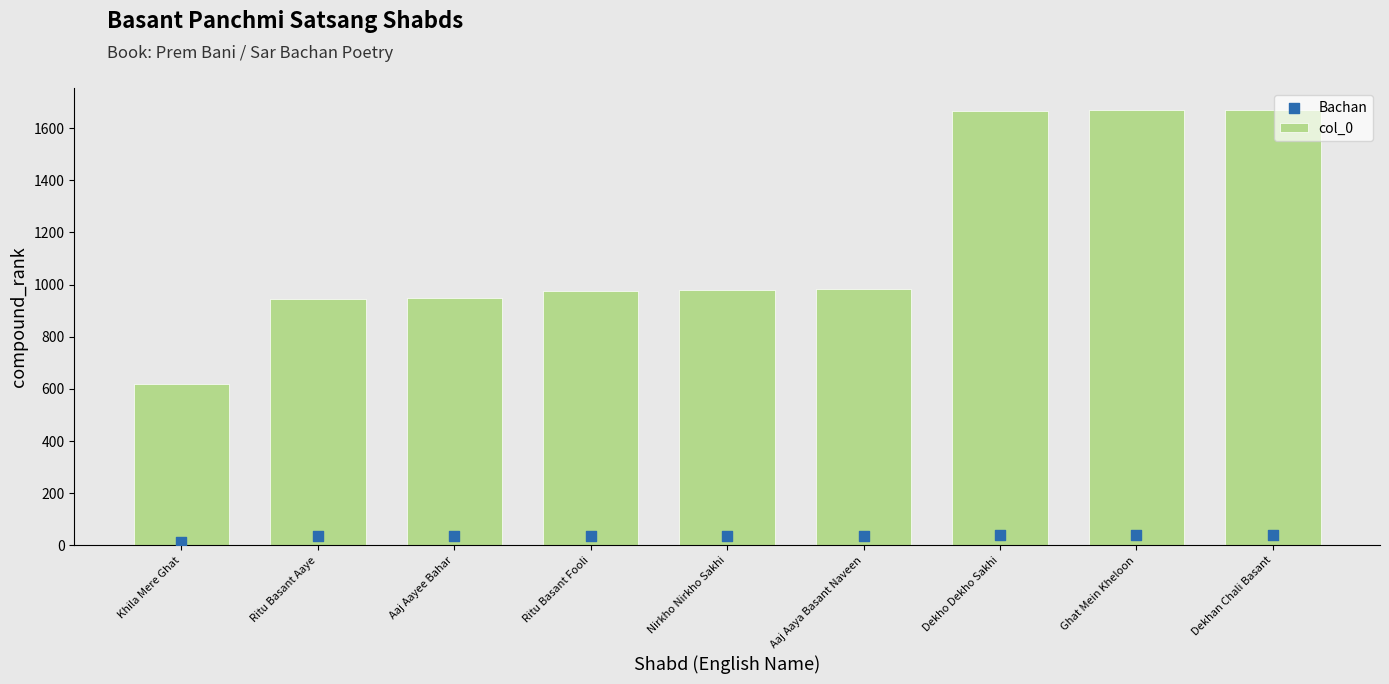

Which series has the largest total across all categories?

col_0